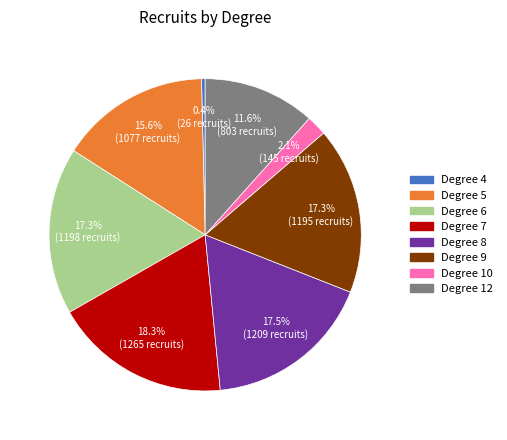

Is there a majority slice in this chart?

No